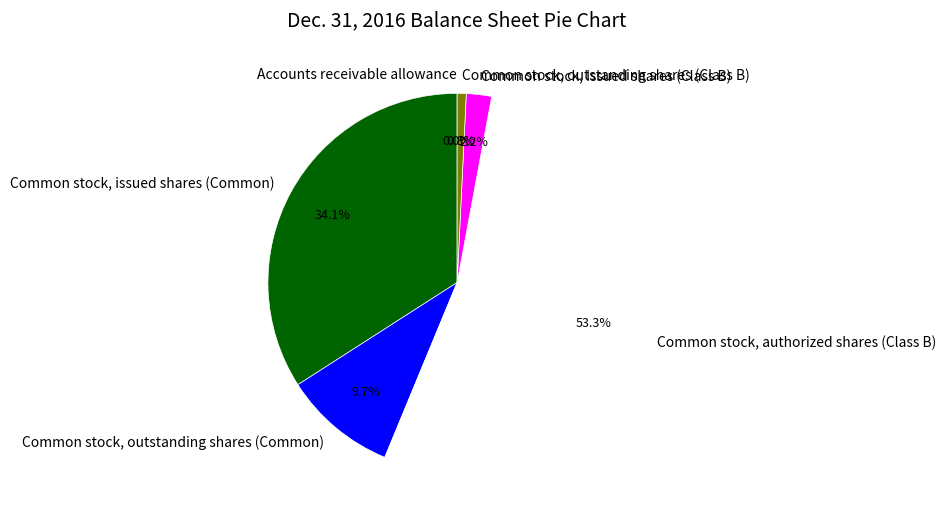

To the nearest percent, what portion does Common stock, outstanding shares (Class B) represent?

1%